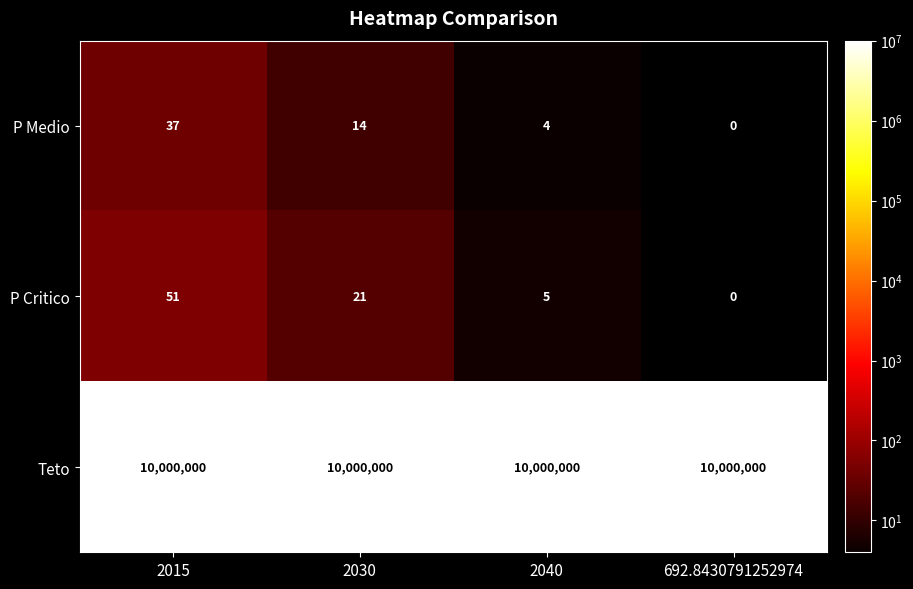

At 2030, list the series in order from largest to smallest.

Teto, P Critico, P Medio